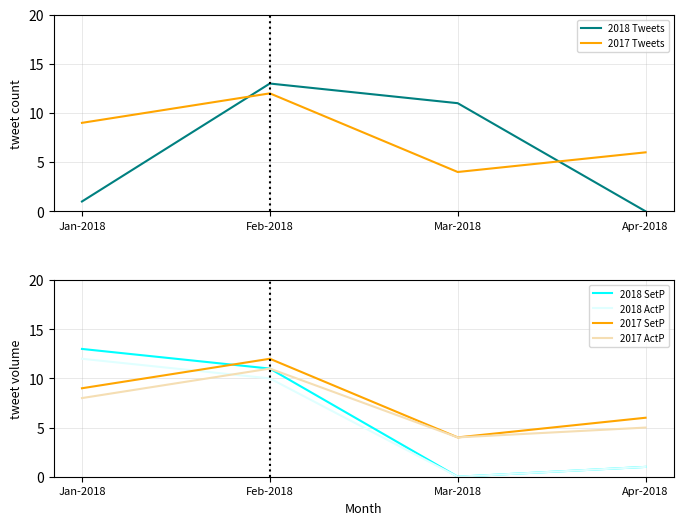

At which category is the sum across all series the highest?

Feb-2018